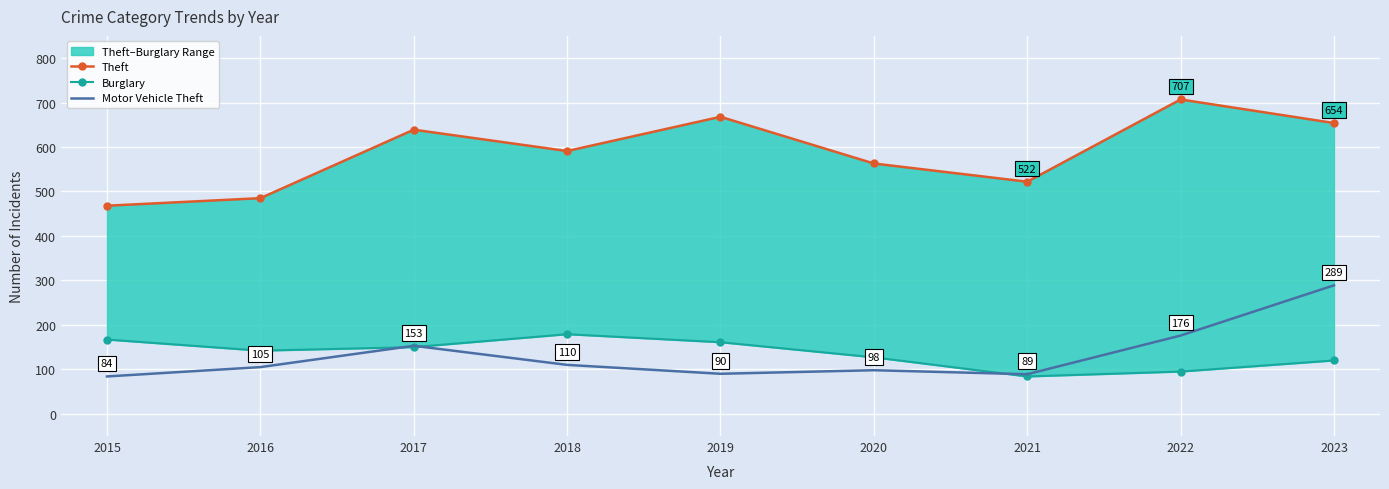

Reading right to left, transcribe all the data shown in this chart.

Theft: 654	707	522	563	668	591	639	485	468
Burglary: 120	95	84	127	161	179	150	142	167
Motor Vehicle Theft: 289	176	89	98	90	110	153	105	84